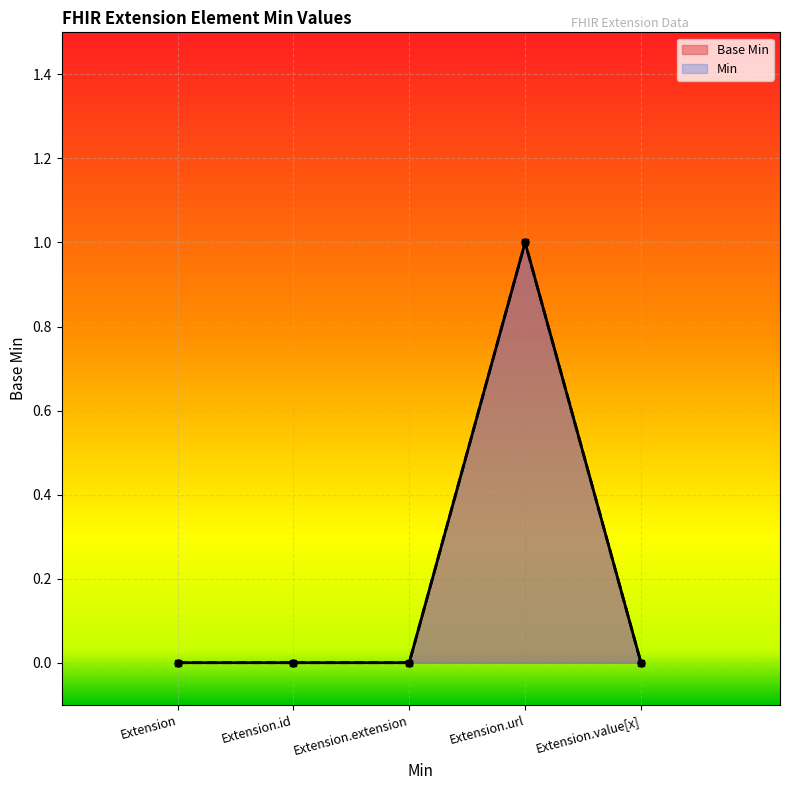

At which category does the chart reach its peak across all series?

Extension.url